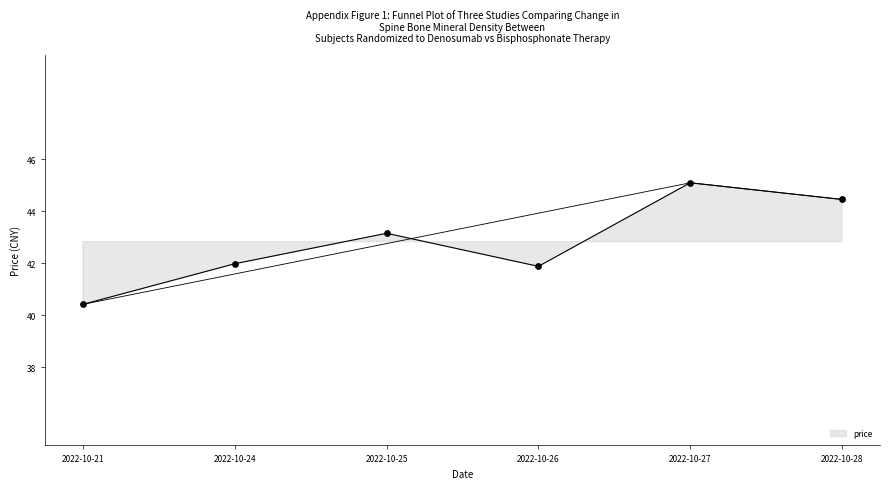

What is the range of Y values (max minus min)?

4.7